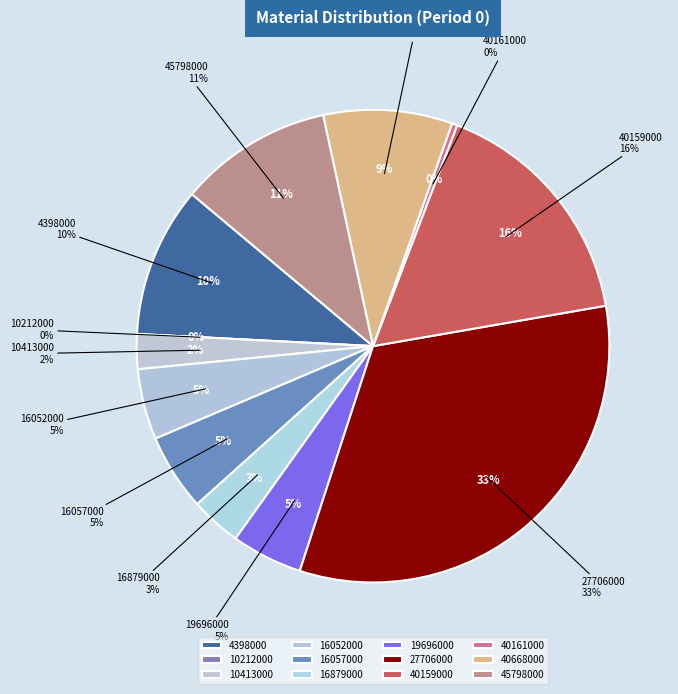

What percentage is NOT represented by 16879000?

96.5%